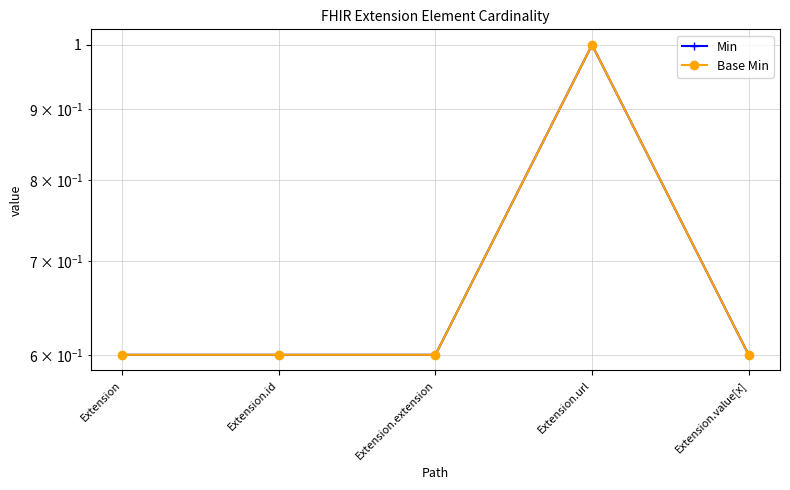

Which series has the largest total across all categories?

Min